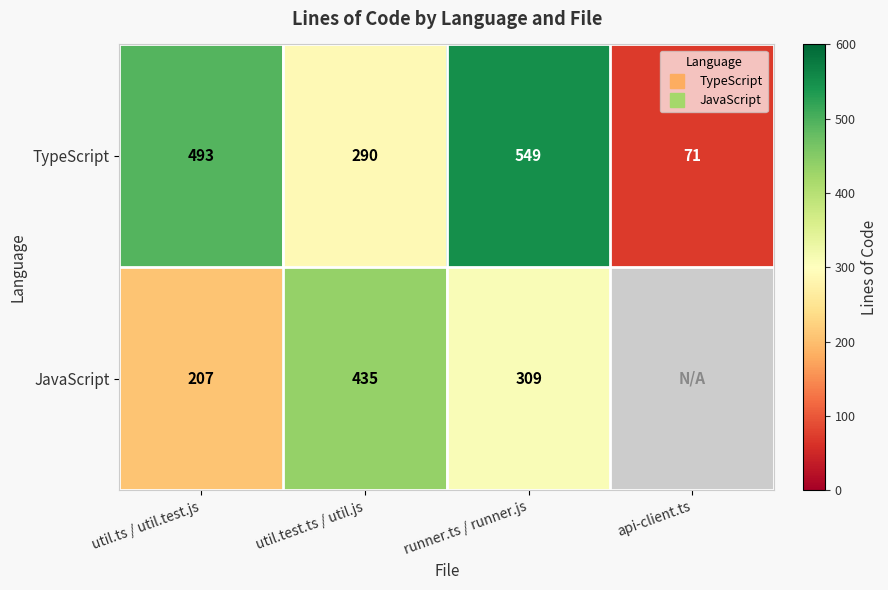

How many data points in TypeScript are less than 493?

2